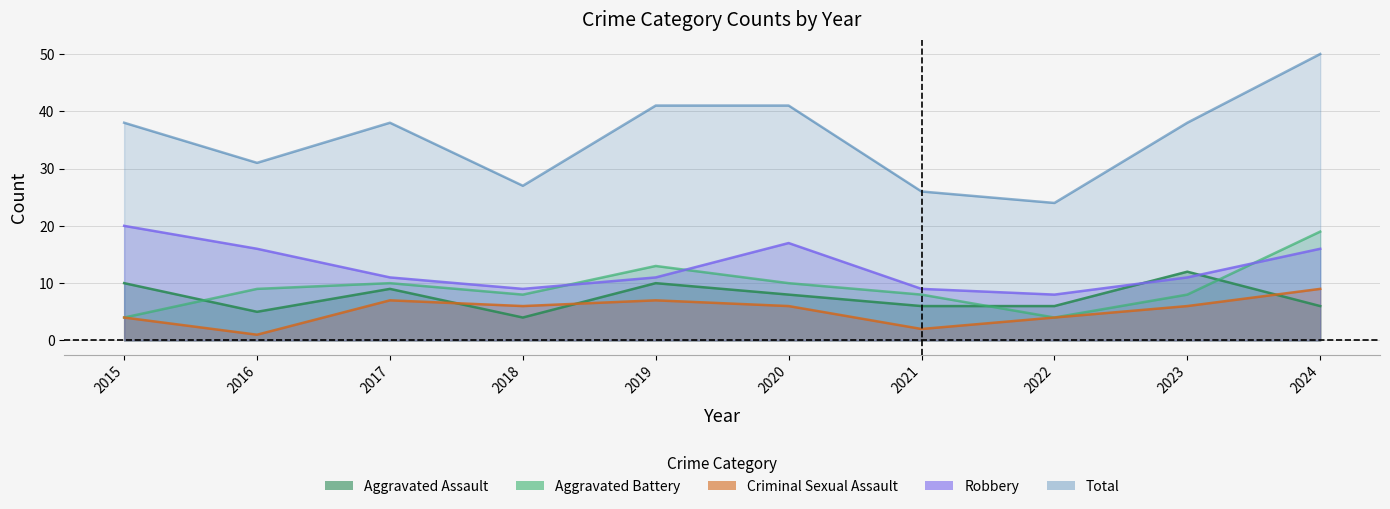

Which series has the largest total across all categories?

Total